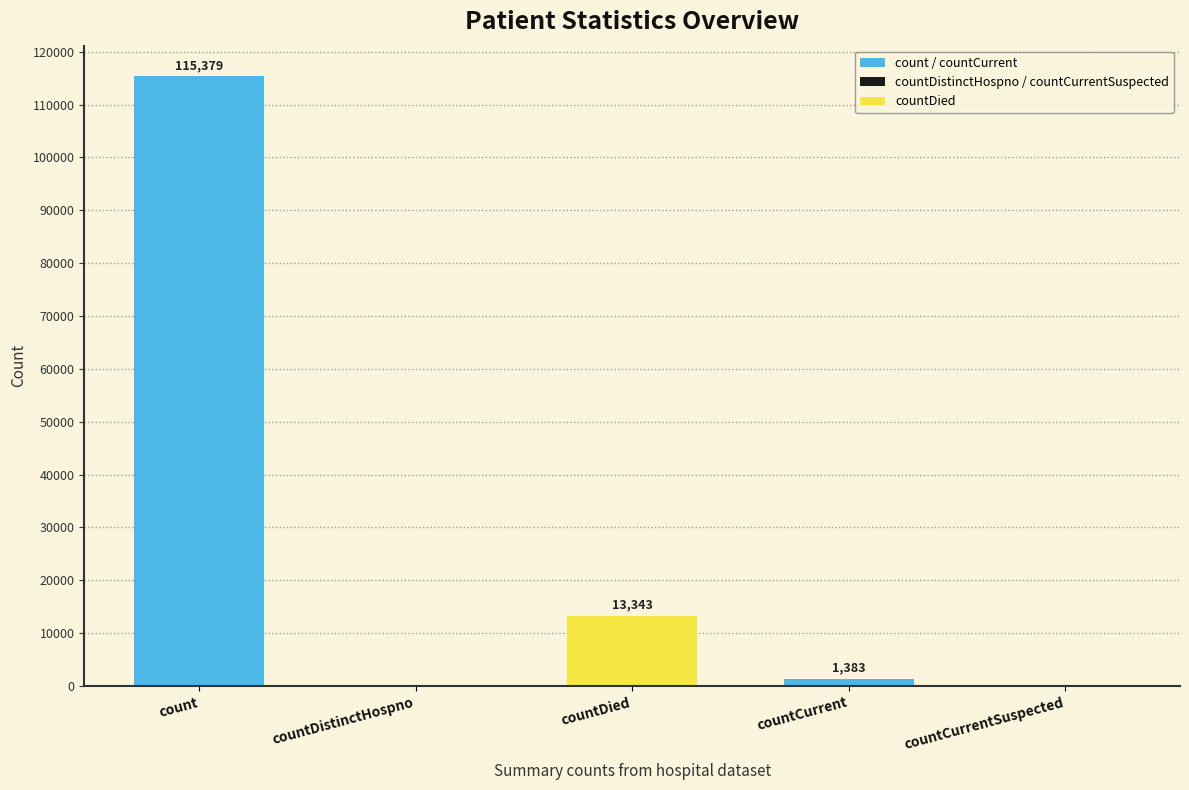

Which category has the highest value across all series?

count